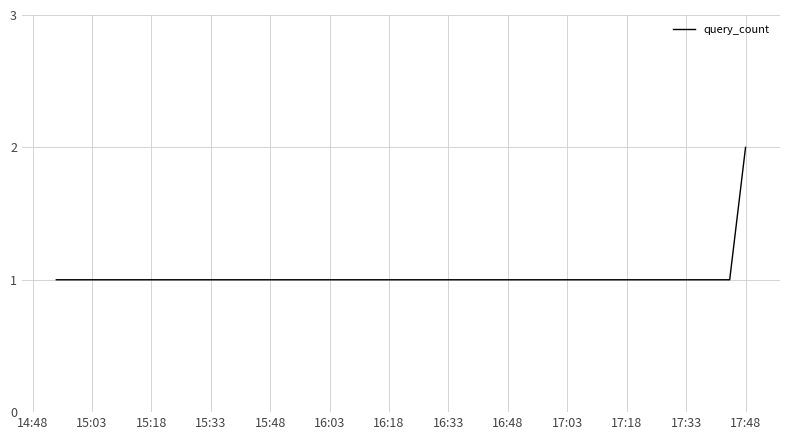

What is the sum of all values?

12